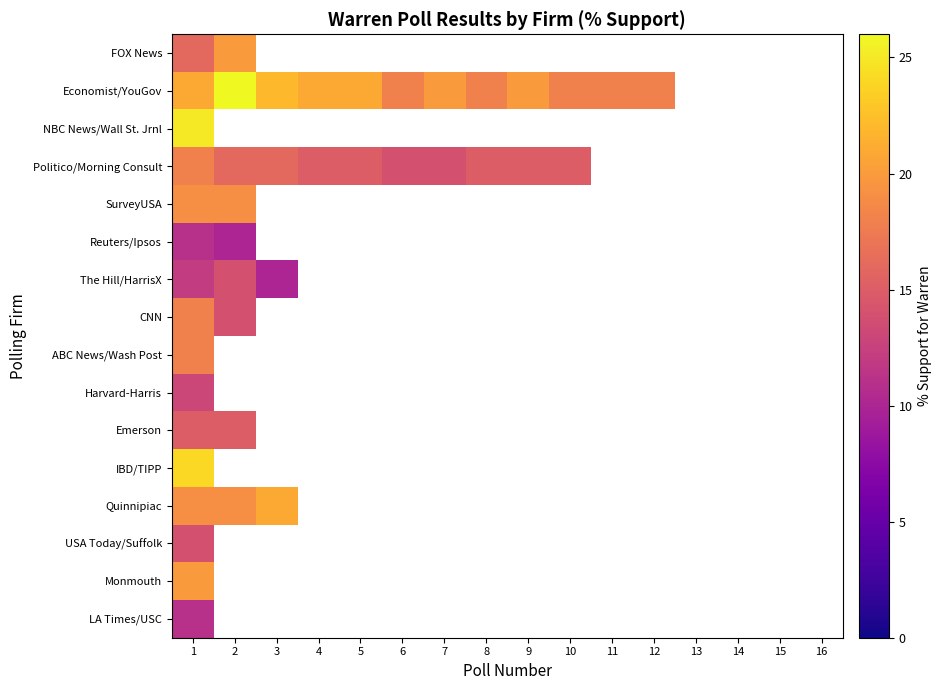

Reading left to right, what are all the values shown in this chart?

FOX News: 1=16	2=20	3=0	4=0	5=0	6=0	7=0	8=0	9=0	10=0	11=0	12=0	13=0	14=0	15=0	16=0
Economist/YouGov: 1=21	2=26	3=22	4=21	5=21	6=18	7=20	8=18	9=20	10=18	11=18	12=18	13=0	14=0	15=0	16=0
NBC News/Wall St. Jrnl: 1=25	2=0	3=0	4=0	5=0	6=0	7=0	8=0	9=0	10=0	11=0	12=0	13=0	14=0	15=0	16=0
Politico/Morning Consult: 1=18	2=16	3=16	4=15	5=15	6=14	7=14	8=15	9=15	10=15	11=0	12=0	13=0	14=0	15=0	16=0
SurveyUSA: 1=19	2=19	3=0	4=0	5=0	6=0	7=0	8=0	9=0	10=0	11=0	12=0	13=0	14=0	15=0	16=0
Reuters/Ipsos: 1=11	2=10	3=0	4=0	5=0	6=0	7=0	8=0	9=0	10=0	11=0	12=0	13=0	14=0	15=0	16=0
The Hill/HarrisX: 1=12	2=14	3=10	4=0	5=0	6=0	7=0	8=0	9=0	10=0	11=0	12=0	13=0	14=0	15=0	16=0
CNN: 1=18	2=14	3=0	4=0	5=0	6=0	7=0	8=0	9=0	10=0	11=0	12=0	13=0	14=0	15=0	16=0
ABC News/Wash Post: 1=18	2=0	3=0	4=0	5=0	6=0	7=0	8=0	9=0	10=0	11=0	12=0	13=0	14=0	15=0	16=0
Harvard-Harris: 1=13	2=0	3=0	4=0	5=0	6=0	7=0	8=0	9=0	10=0	11=0	12=0	13=0	14=0	15=0	16=0
Emerson: 1=15	2=15	3=0	4=0	5=0	6=0	7=0	8=0	9=0	10=0	11=0	12=0	13=0	14=0	15=0	16=0
IBD/TIPP: 1=24	2=0	3=0	4=0	5=0	6=0	7=0	8=0	9=0	10=0	11=0	12=0	13=0	14=0	15=0	16=0
Quinnipiac: 1=19	2=19	3=21	4=0	5=0	6=0	7=0	8=0	9=0	10=0	11=0	12=0	13=0	14=0	15=0	16=0
USA Today/Suffolk: 1=14	2=0	3=0	4=0	5=0	6=0	7=0	8=0	9=0	10=0	11=0	12=0	13=0	14=0	15=0	16=0
Monmouth: 1=20	2=0	3=0	4=0	5=0	6=0	7=0	8=0	9=0	10=0	11=0	12=0	13=0	14=0	15=0	16=0
LA Times/USC: 1=11	2=0	3=0	4=0	5=0	6=0	7=0	8=0	9=0	10=0	11=0	12=0	13=0	14=0	15=0	16=0